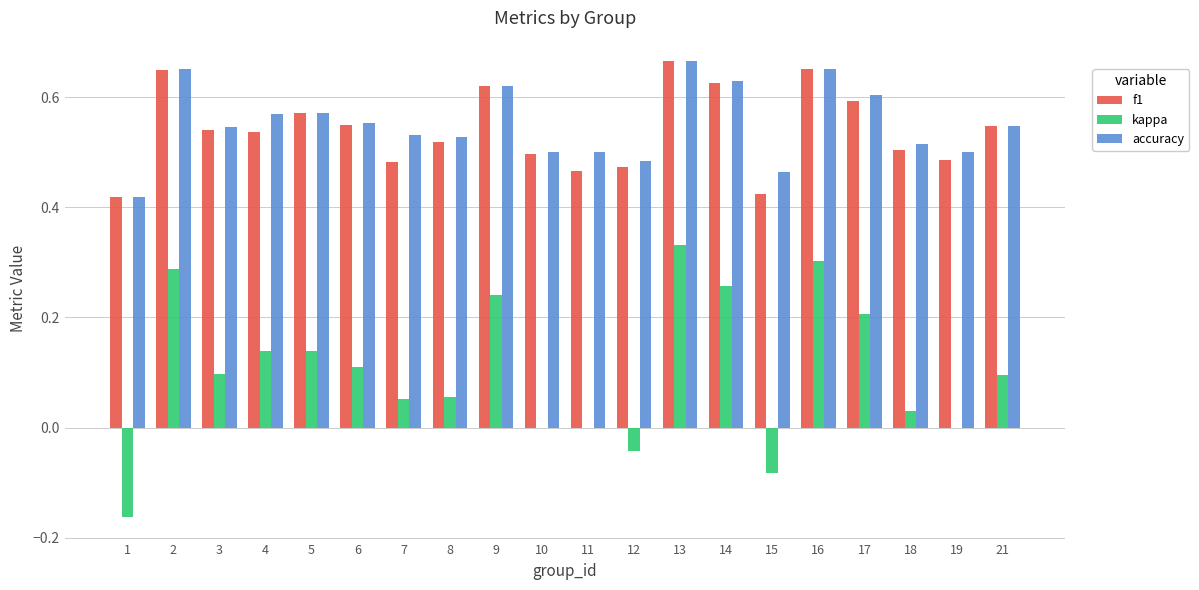

Is the value of f1 at 3 greater than the value of kappa at 4?

Yes